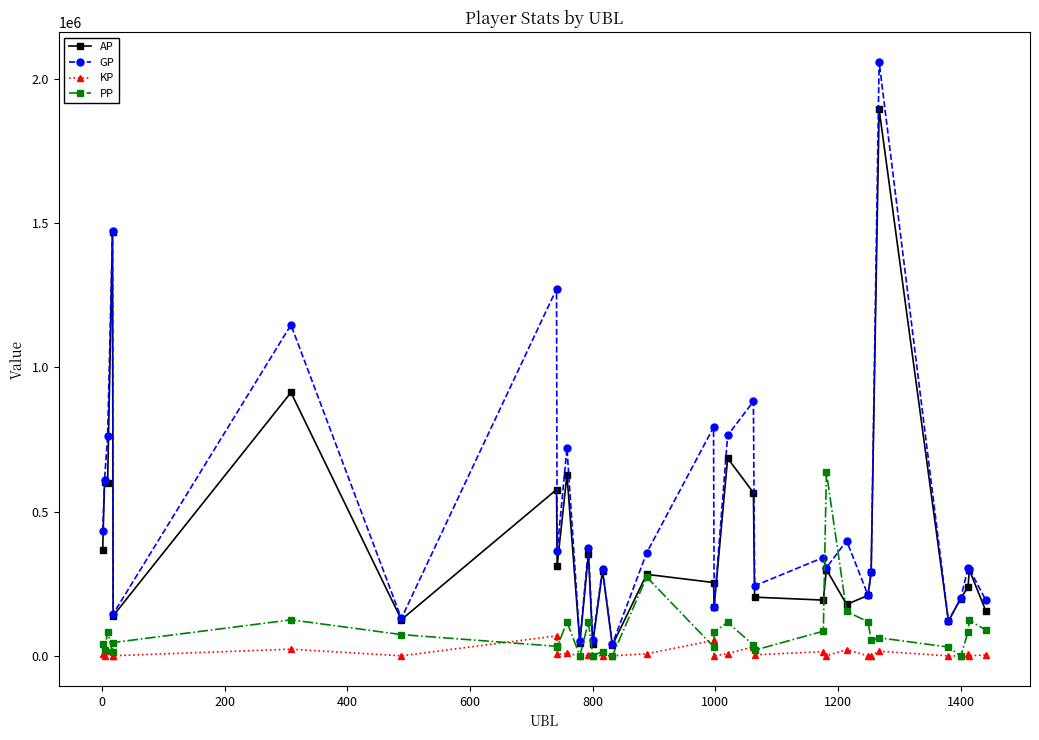

True or false: PP and GP cross at least once.

True